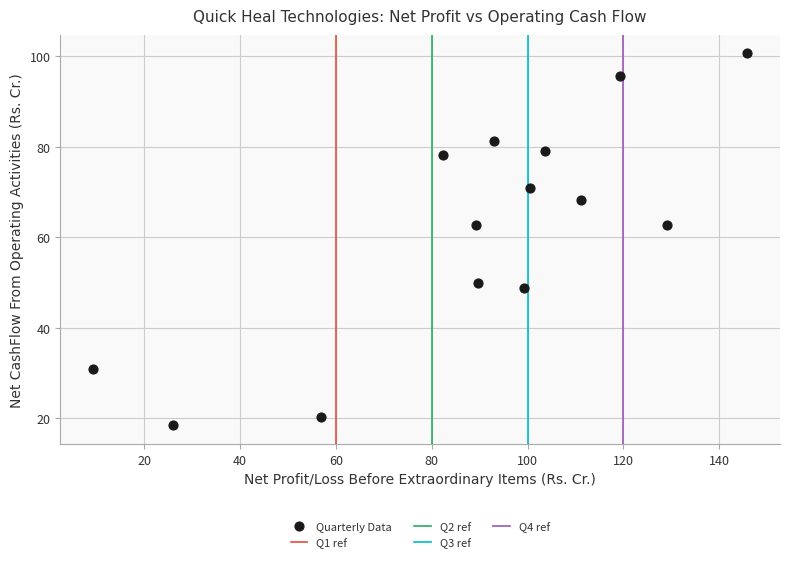

What is the range of X values (max minus min)?

136.6